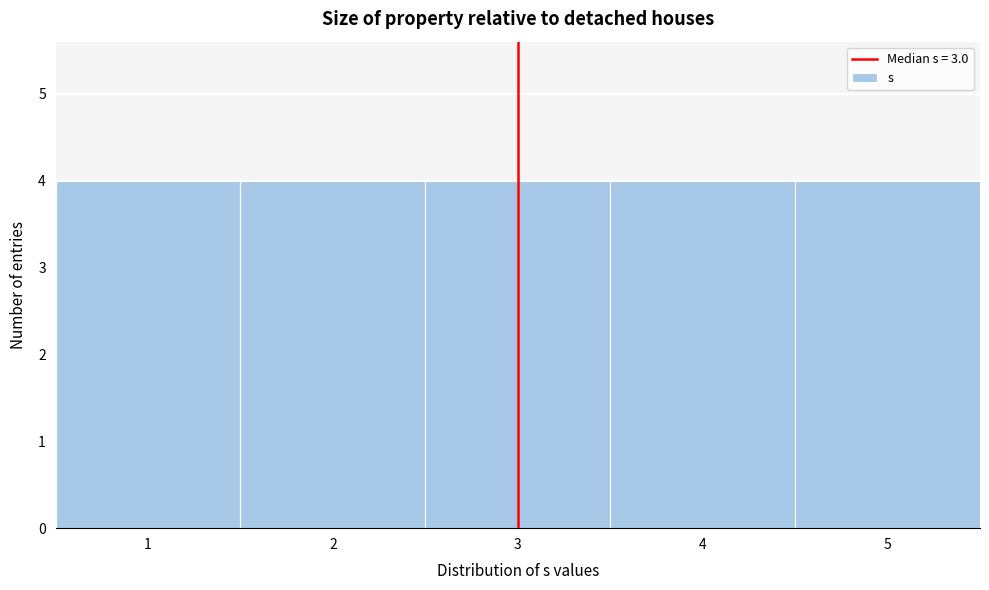

How tall is the bar that spans 4.5 to 5.5 on the x-axis? The values are not printed on the chart, so give them approximately, as read against the axis.

4